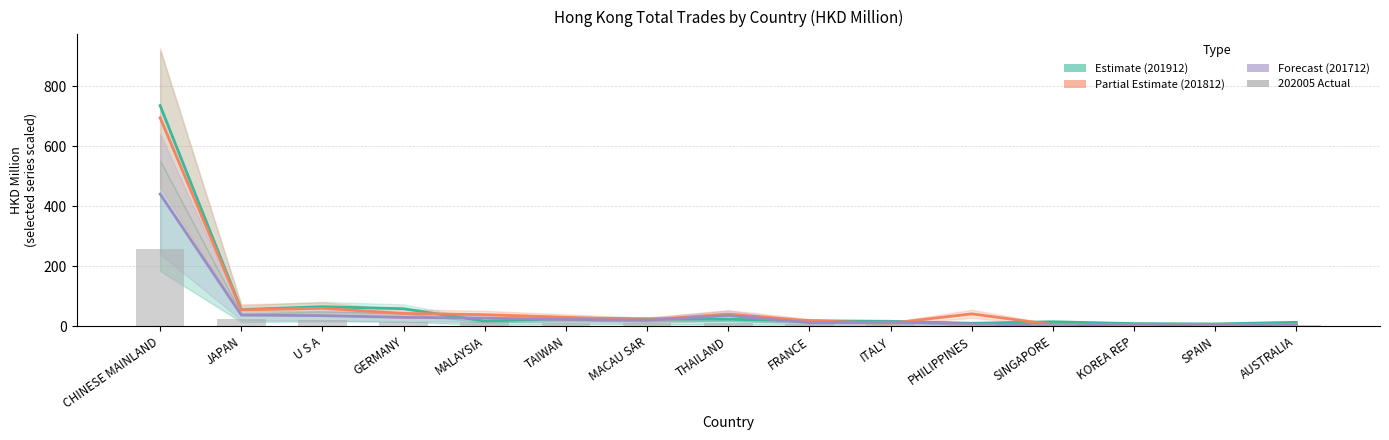

The 202005 (col_7) series shows 410.3 at CHINESE MAINLAND. True or false?

False